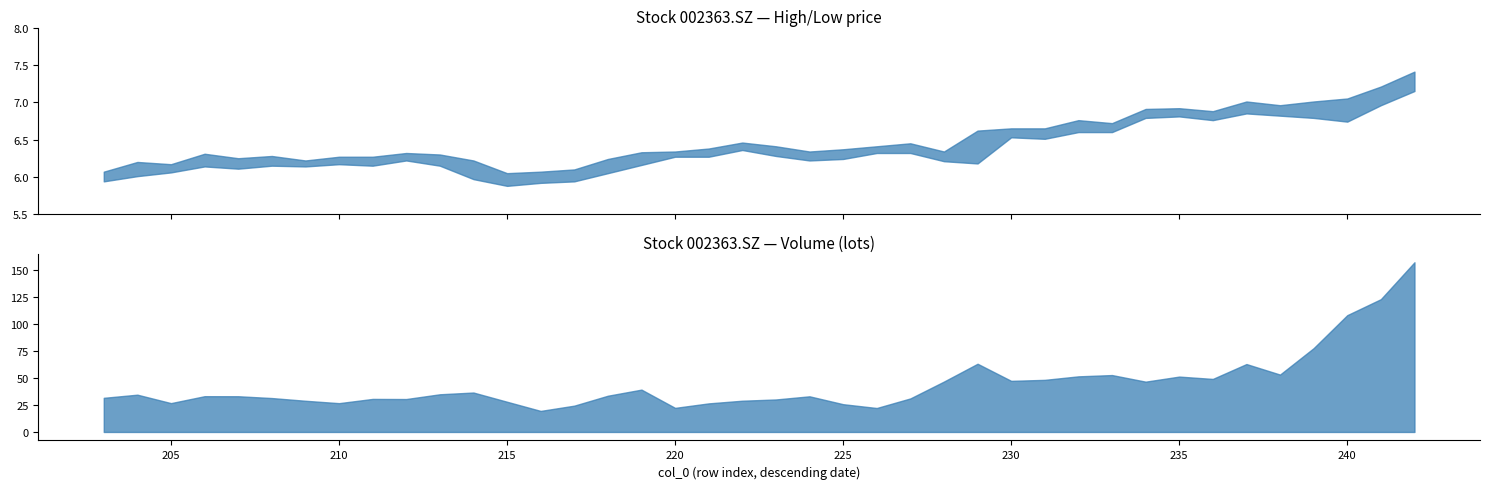

At which category does the chart reach its peak across all series?

242